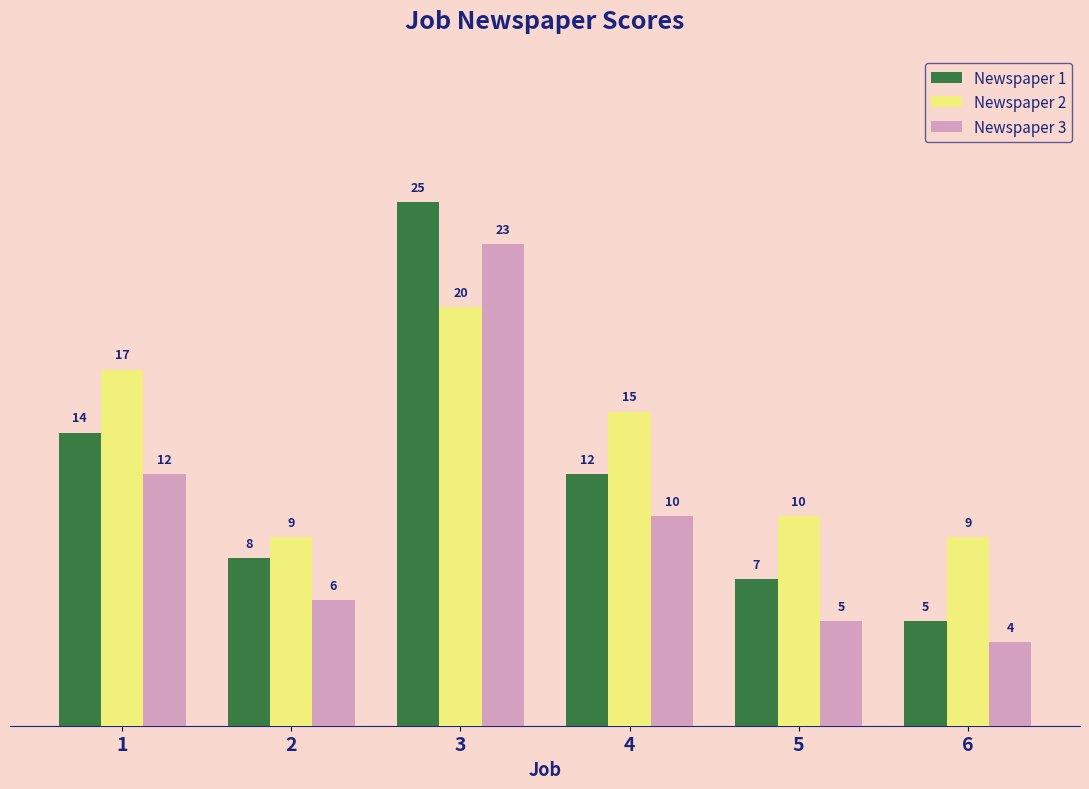

Reading left to right, extract all data points from this chart.

Newspaper 1: 1=14	2=8	3=25	4=12	5=7	6=5
Newspaper 2: 1=17	2=9	3=20	4=15	5=10	6=9
Newspaper 3: 1=12	2=6	3=23	4=10	5=5	6=4